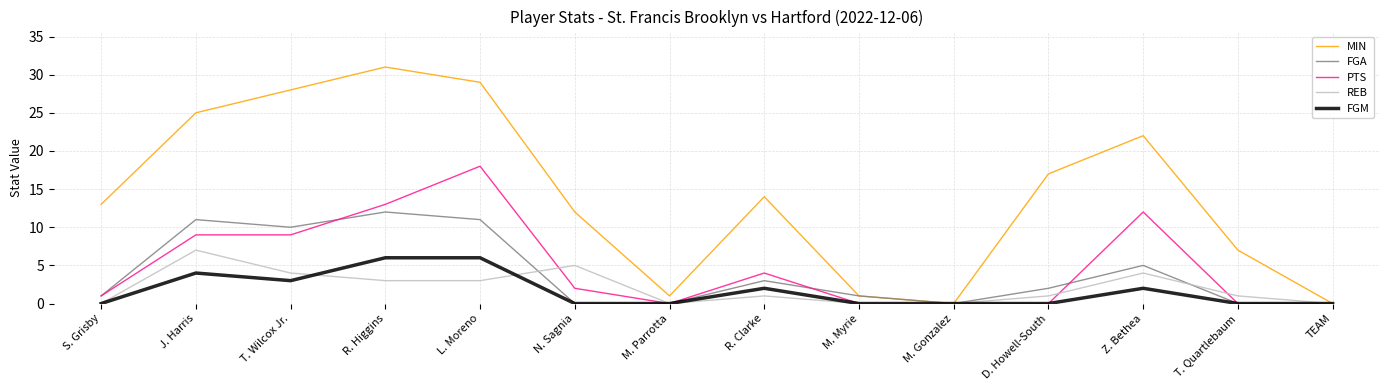

True or false: FGA and PTS intersect in this chart.

True